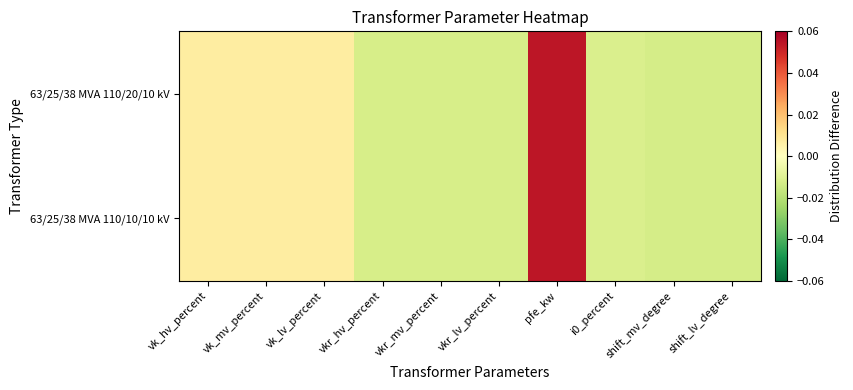

Between vkr_lv_percent and pfe_kw, which is larger?

pfe_kw